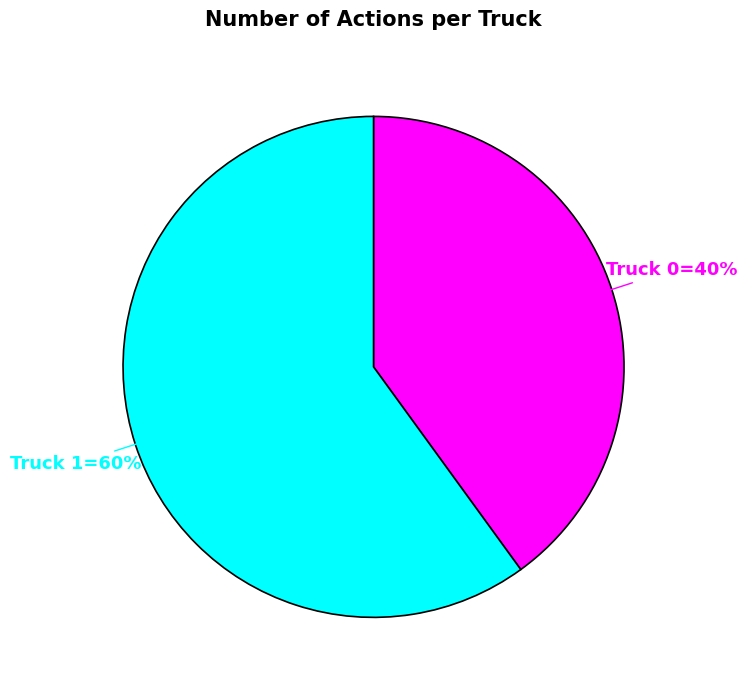

Is there a majority slice in this chart?

Yes